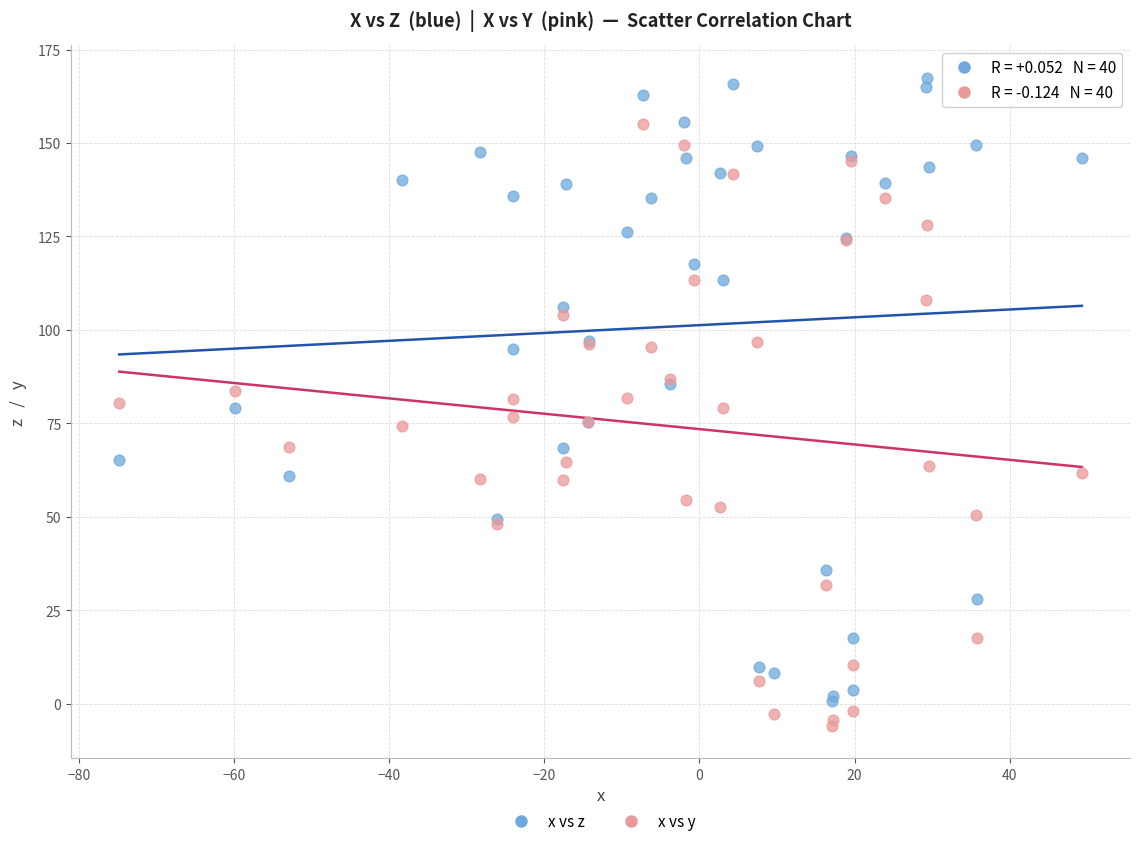

Which series has the widest spread of Y values?

x vs z